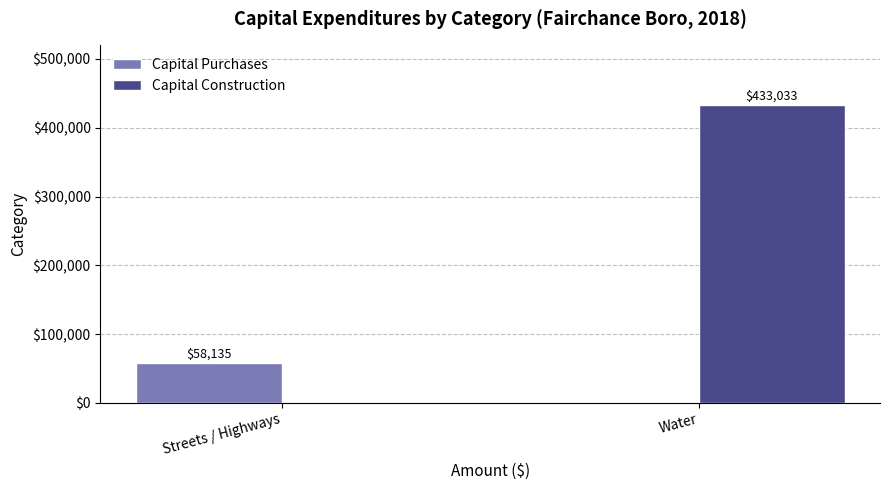

Reading right to left, what are all the values shown in this chart?

Capital Purchases: Water=0	Streets / Highways=58135
Capital Construction: Water=433033	Streets / Highways=0